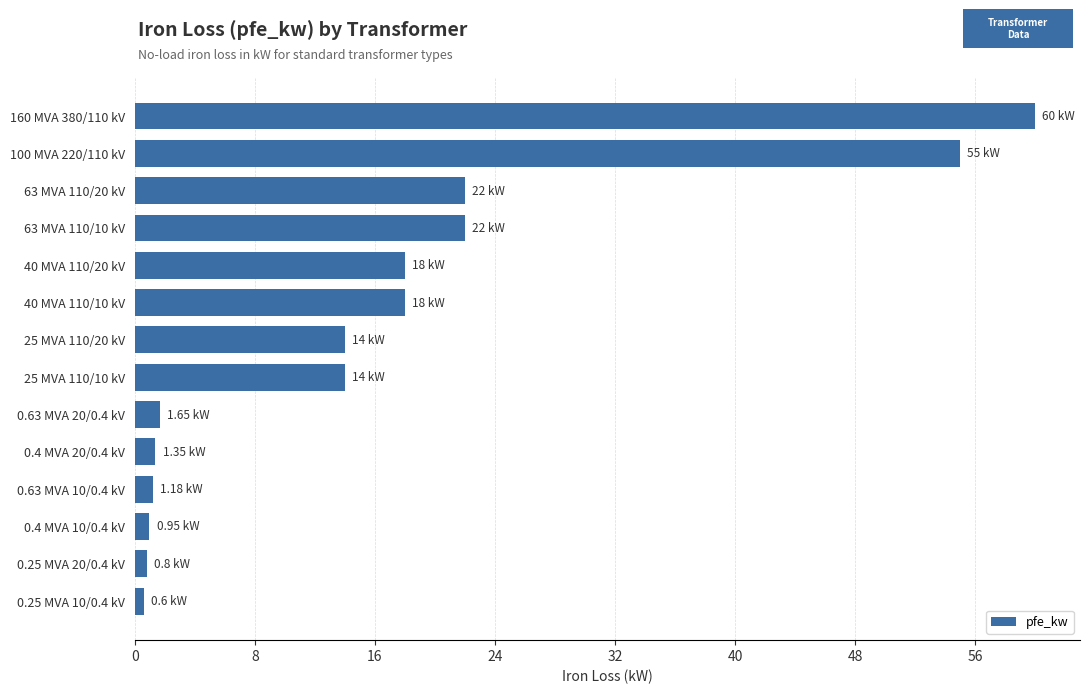

What is the minimum value shown in the chart?

0.6